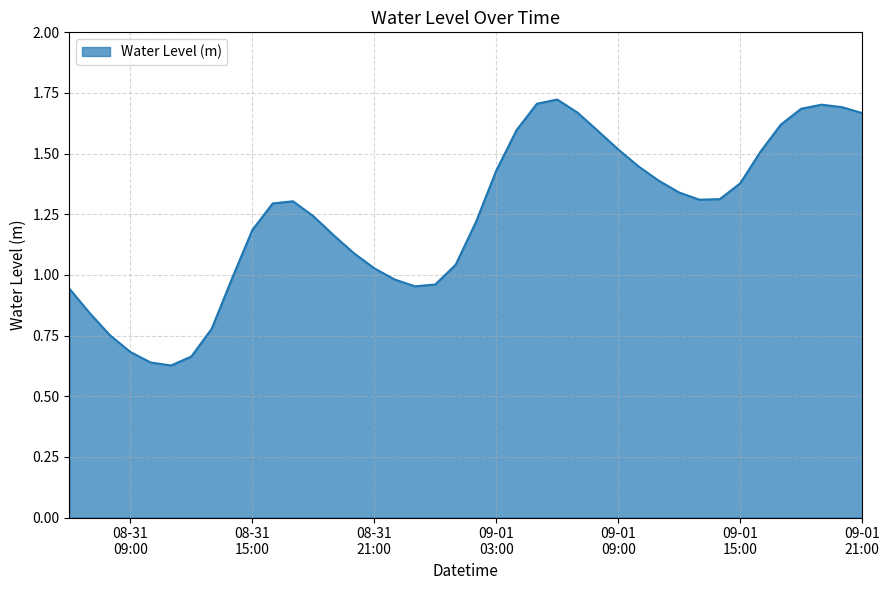

What is the difference between the maximum and minimum values?

1.1